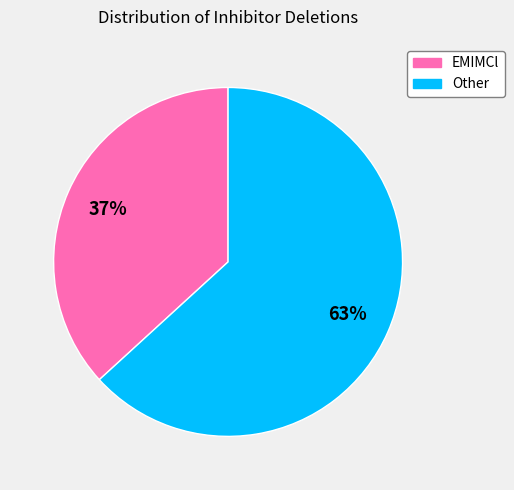

To the nearest percent, what portion does EMIMCl represent?

37%